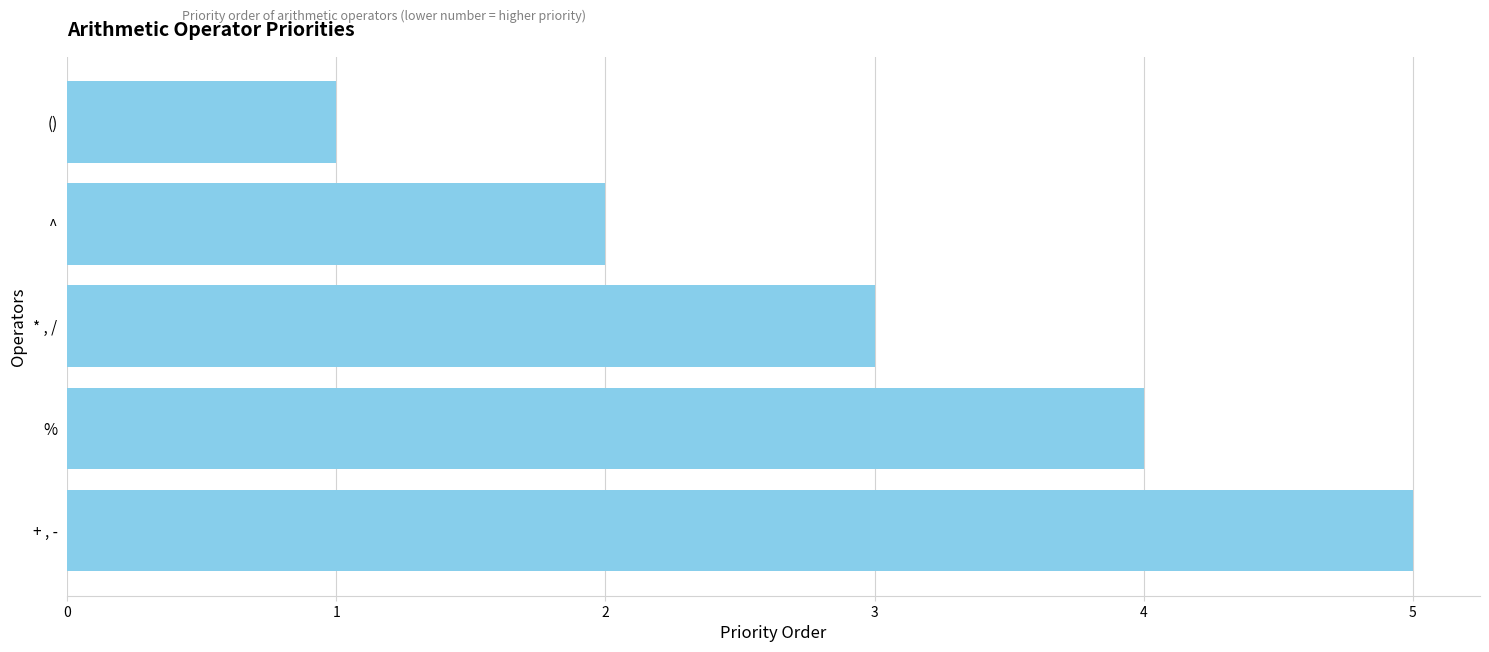

What position from the bottom is ()?

5